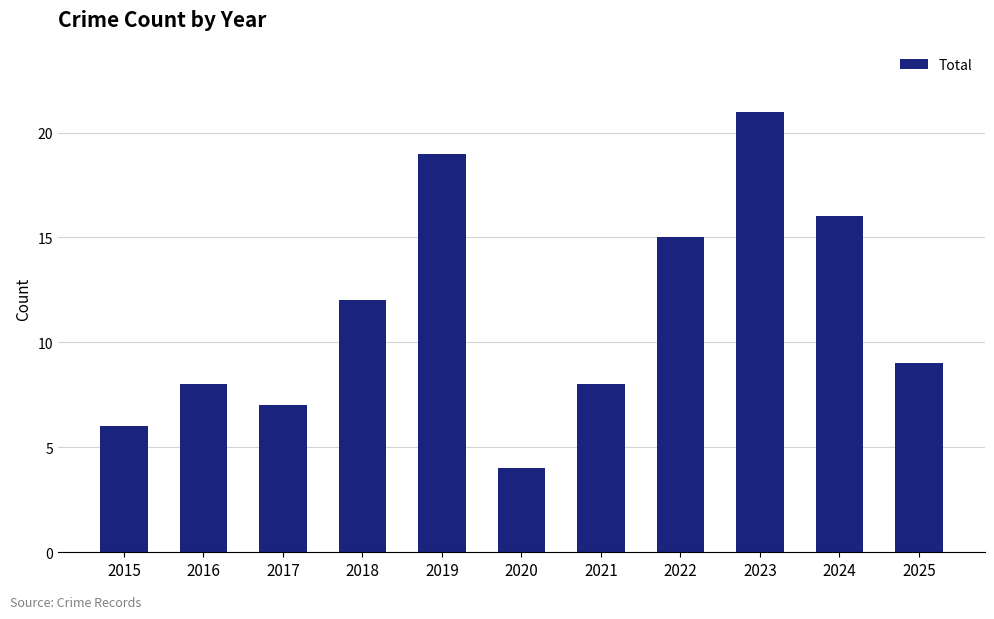

Approximately how many times larger is the value at 2017 compared to 2019?

0.4